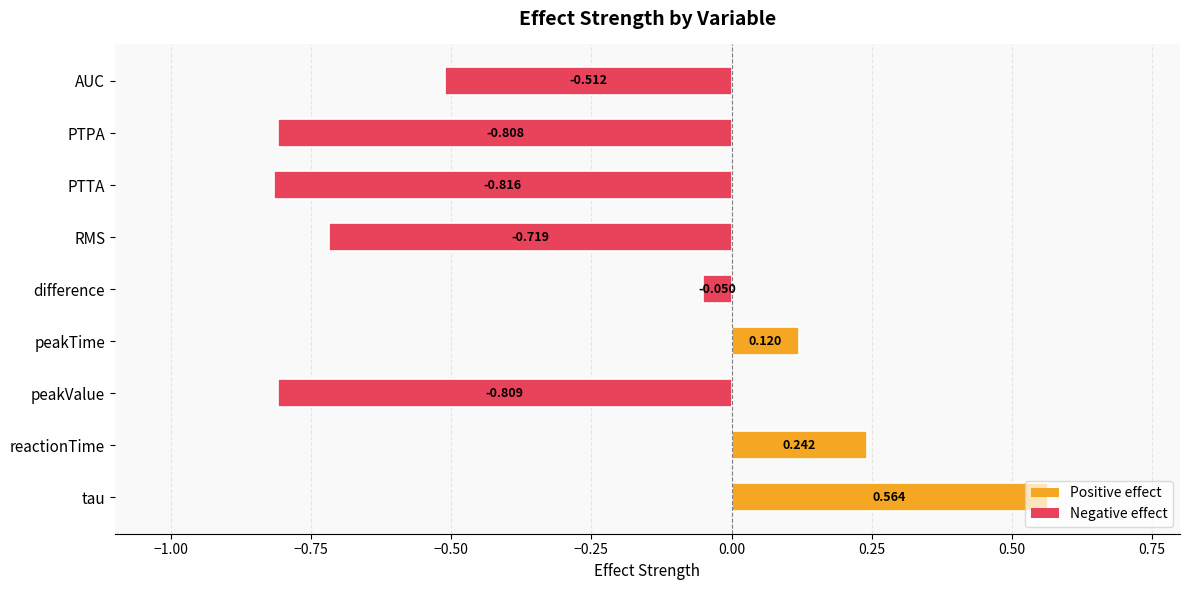

Which label corresponds to the largest value in the chart?

tau